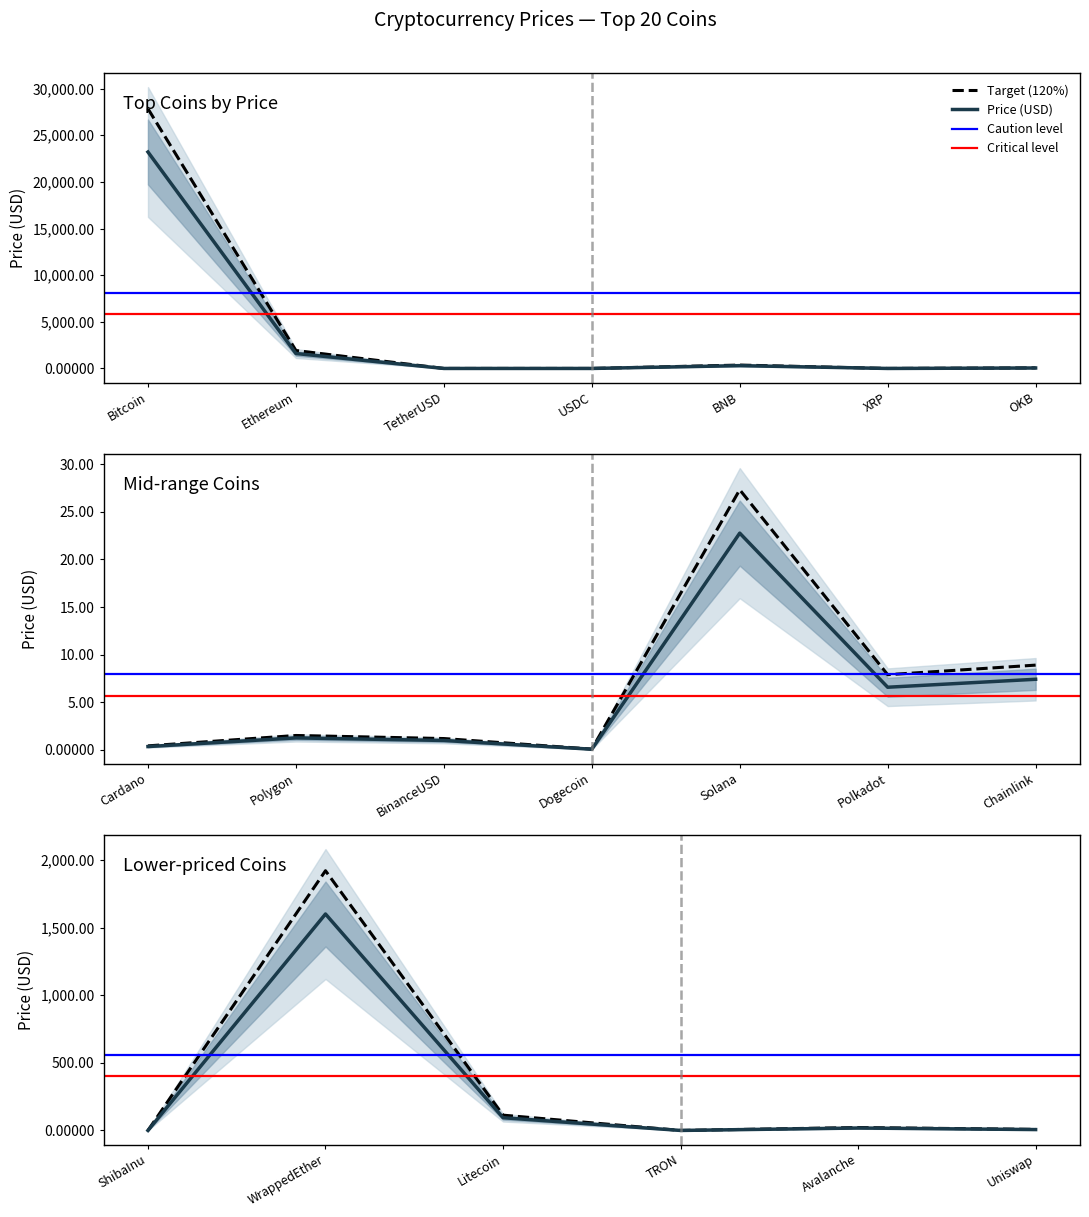

How many values exceed 6?

11